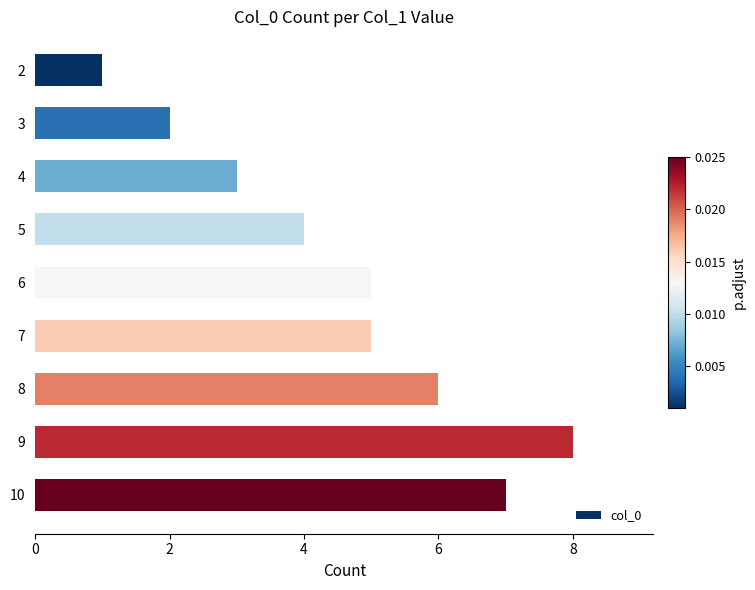

The chart shows a value of 11 at 10. True or false?

False